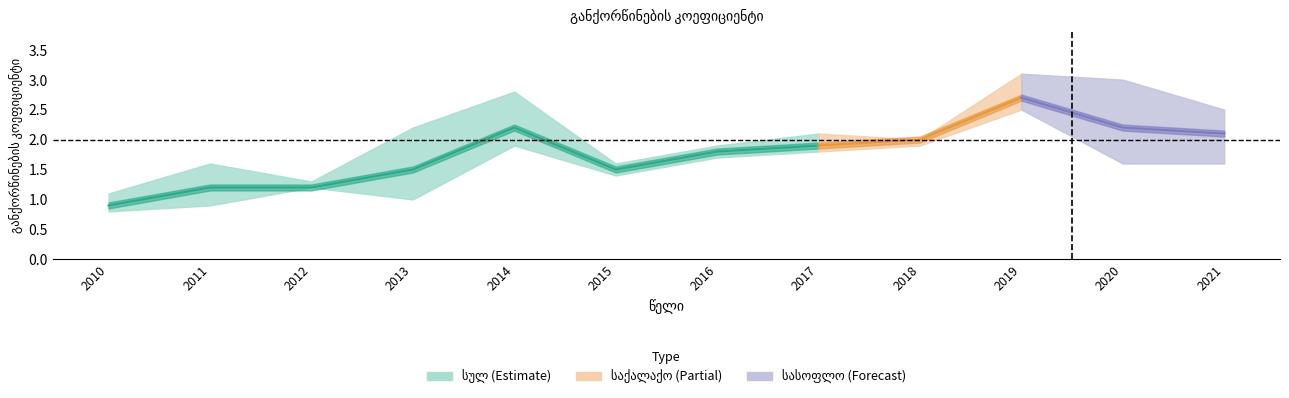

Where is the first local minimum for სულ?

2015